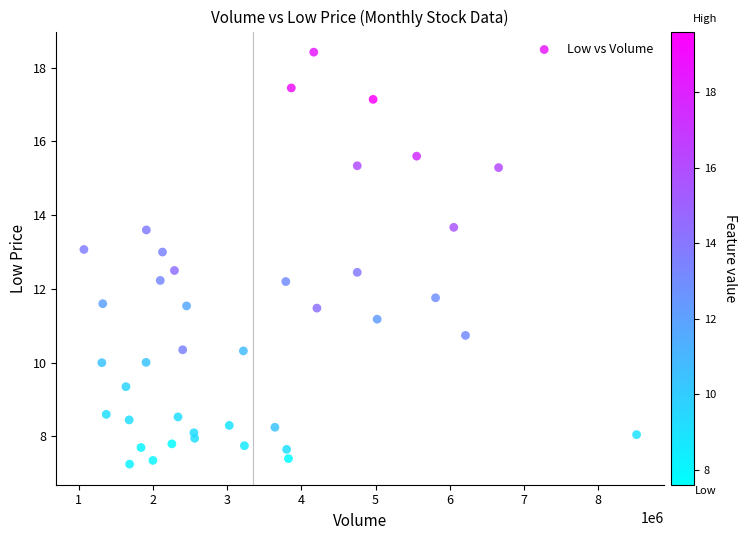

What is the range of Y values (max minus min)?

11.2